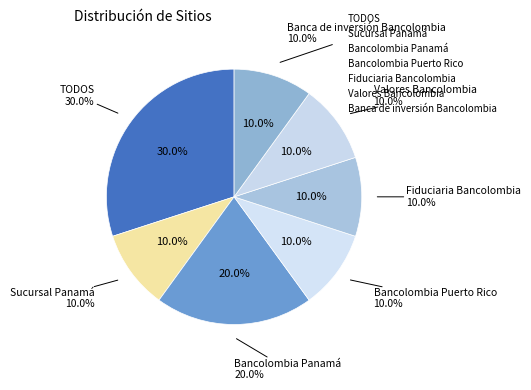

Does Bancolombia Puerto Rico represent more than half of the total?

No